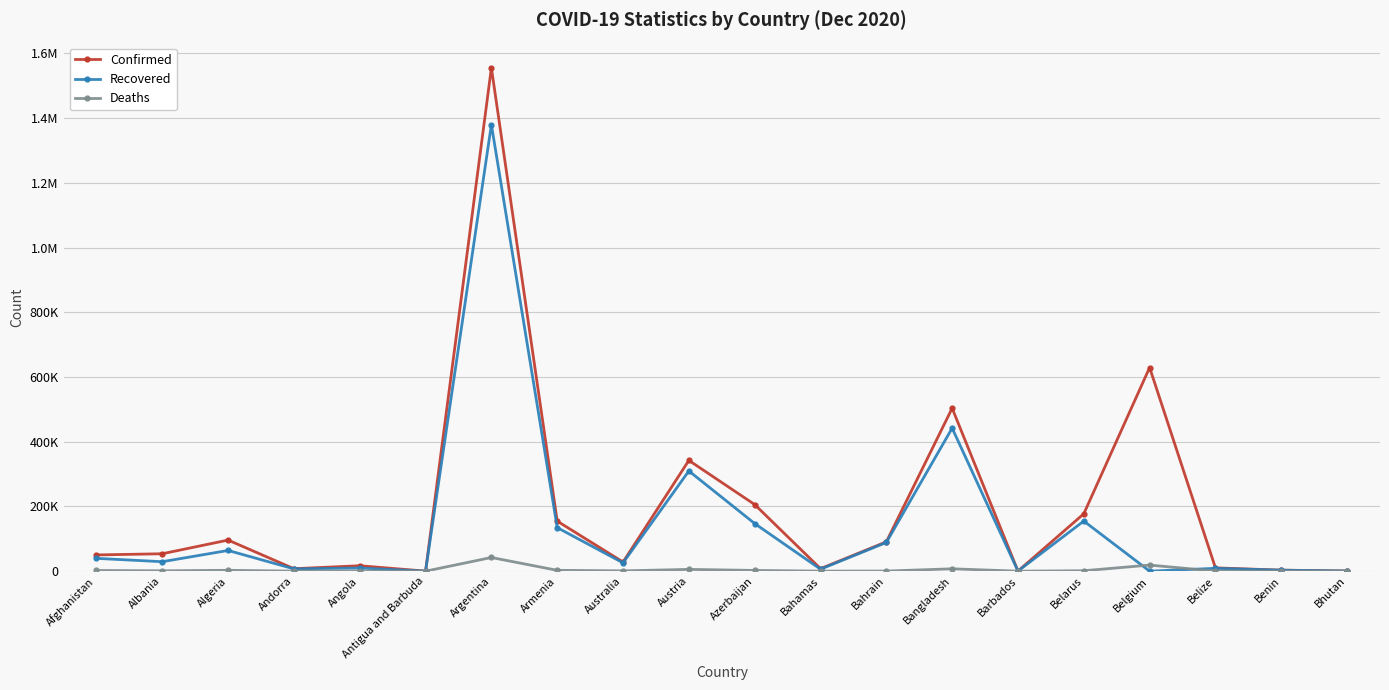

Which category has the lowest value across all series?

Belgium